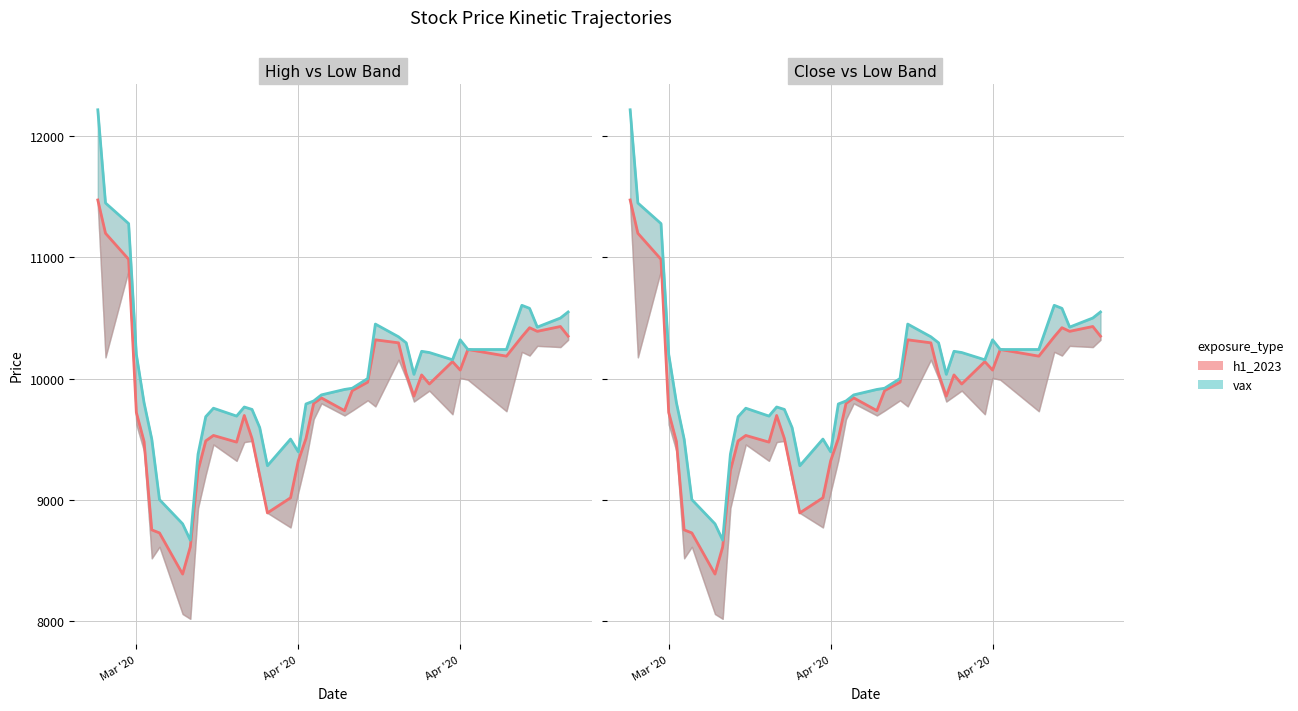

Is it true that Close (h1_2023) equals 6872 at 24?

False